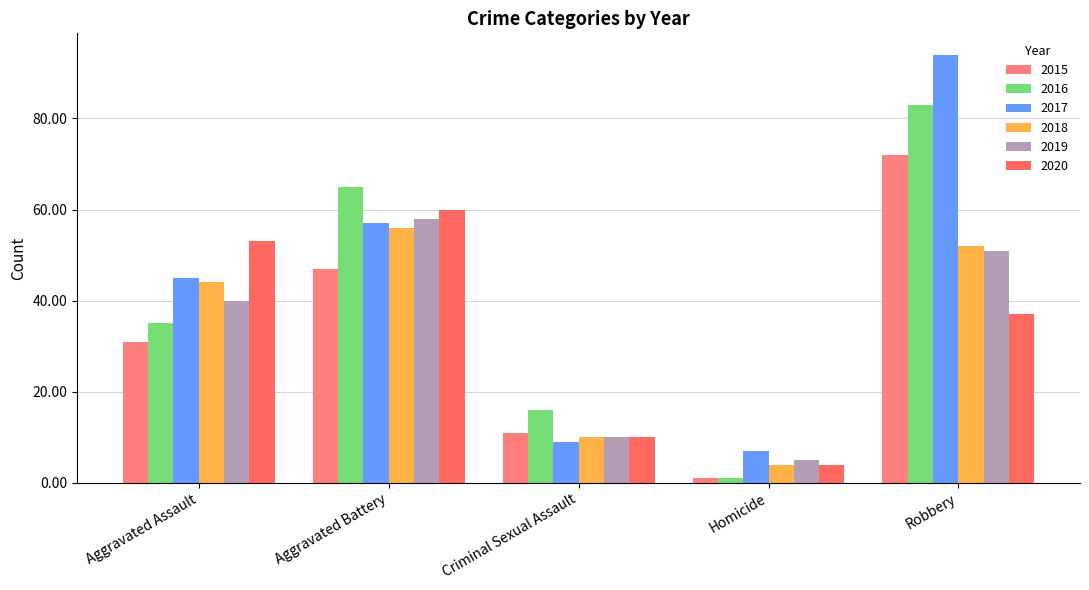

Rank the series at Aggravated Assault from highest to lowest value.

2020, 2017, 2018, 2019, 2016, 2015